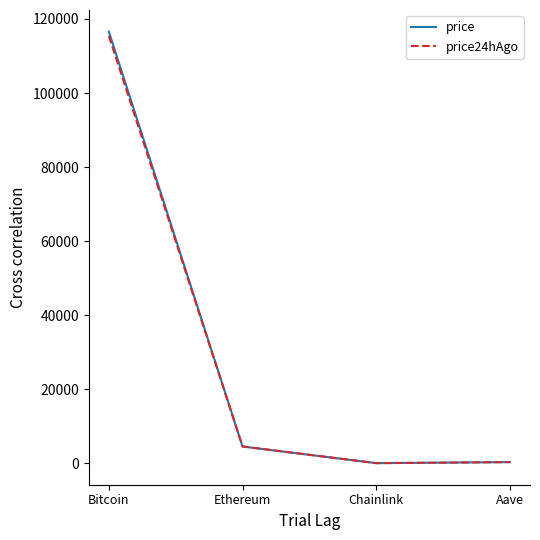

Is the value of price24hAgo at Chainlink greater than the value of price at Ethereum?

No